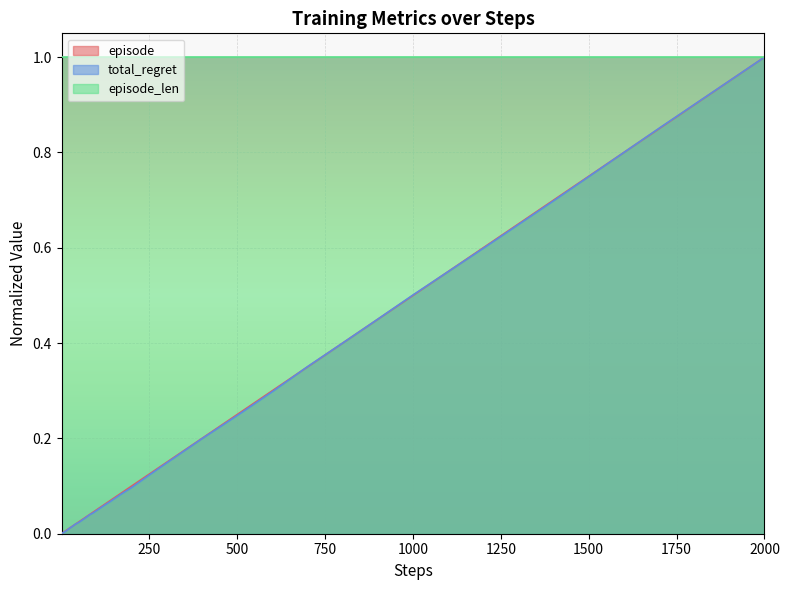

How many lines are shown in the chart?

3